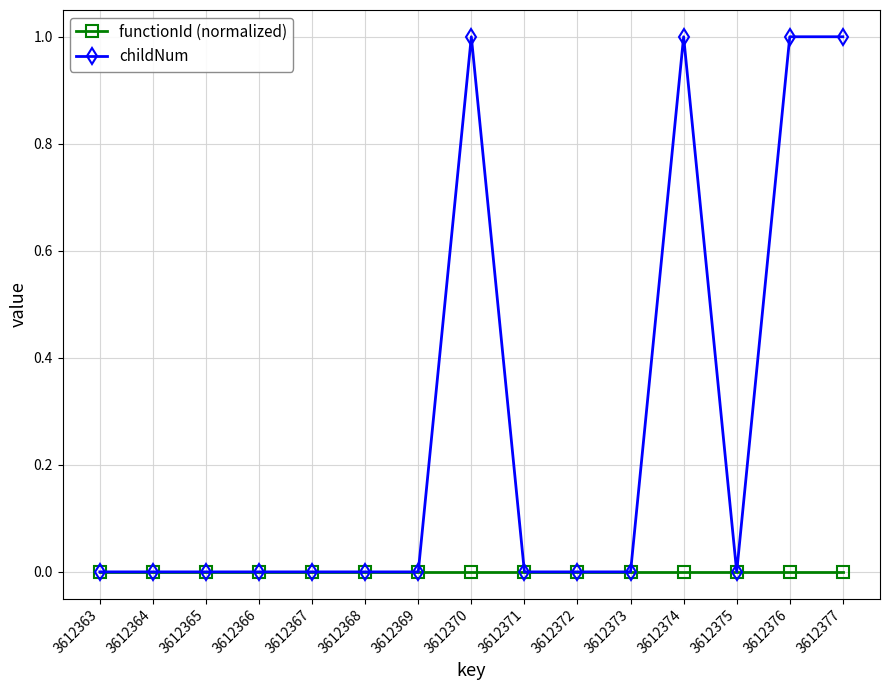

Which series changed the most between 3612369 and 3612376?

childNum